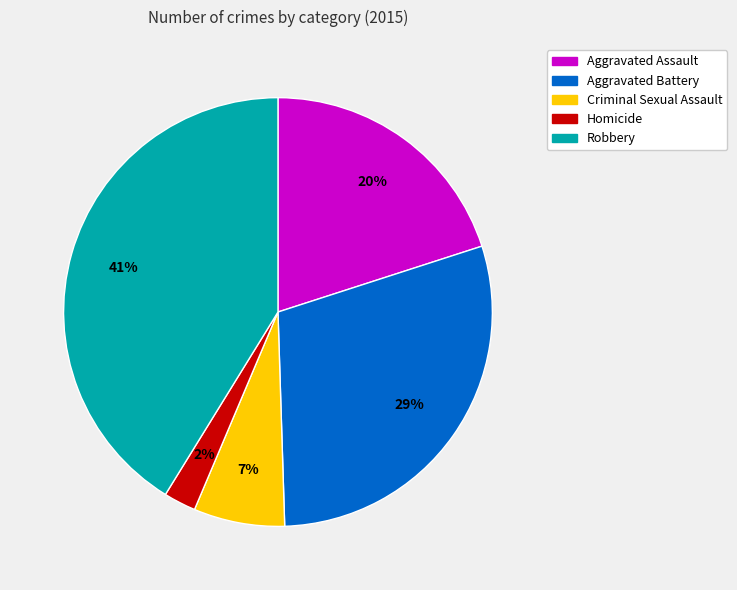

To the nearest percent, what is the difference between the largest and smallest slice percentages?

39%